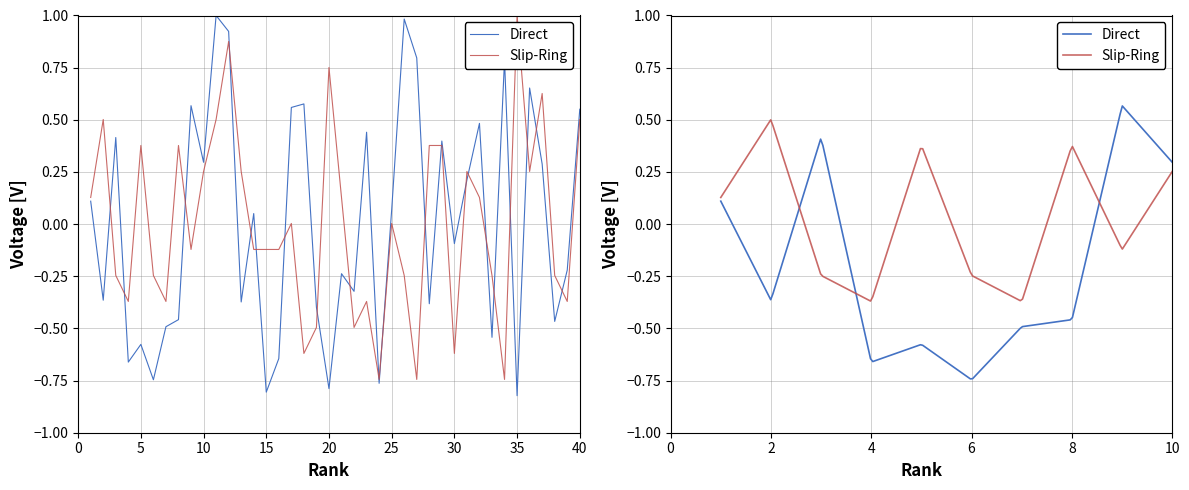

What is the spread (max minus min) of values at 40?

0.7